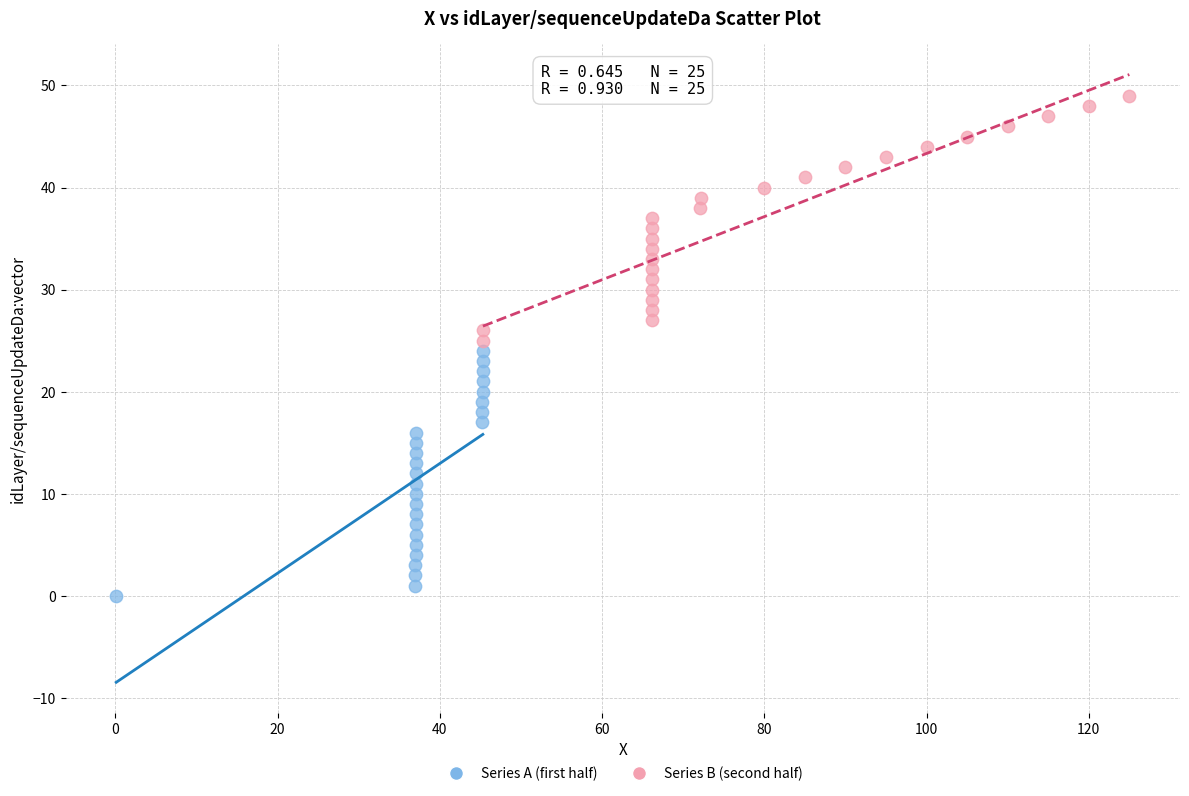

Which series contains the highest Y value?

Series B (second half)